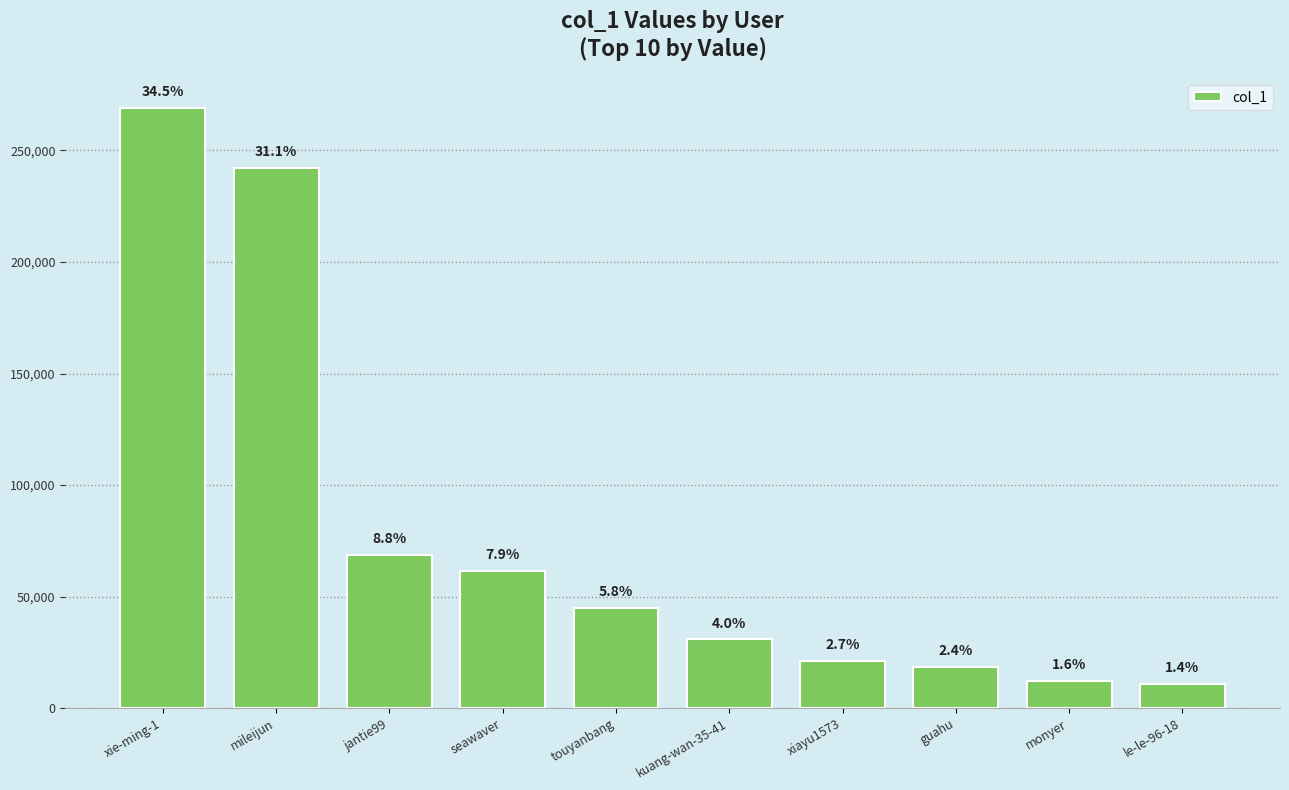

What is the value of the 1st bar from the left?

269061